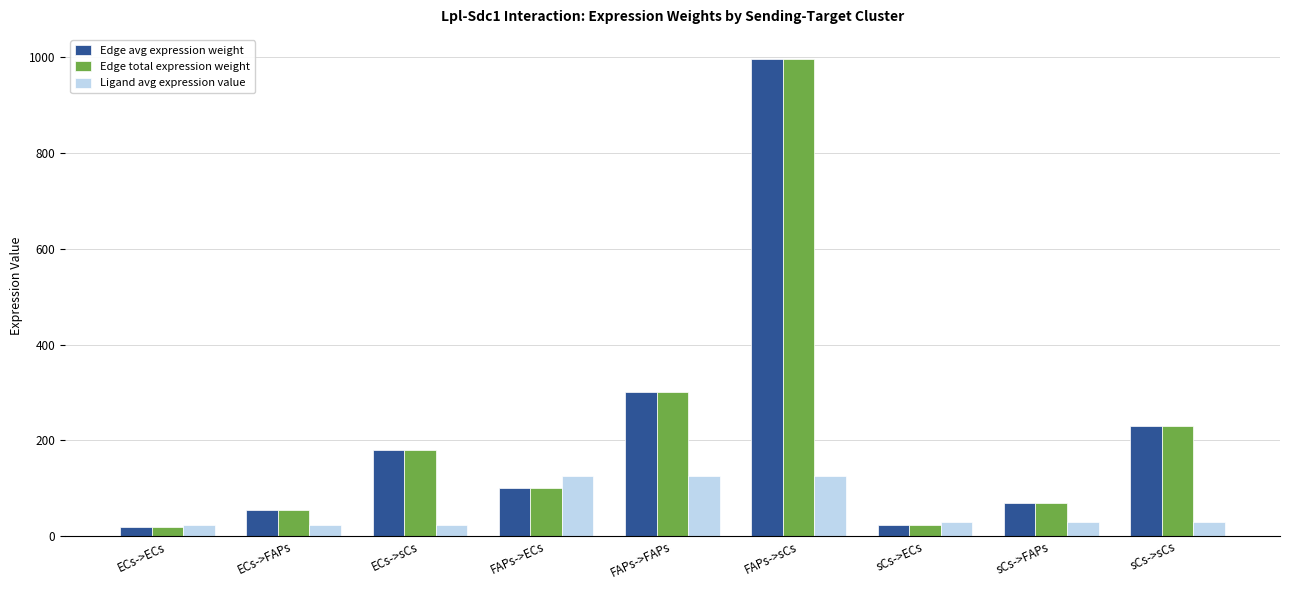

At which label is Edge avg expression weight closest to 507?

FAPs->FAPs